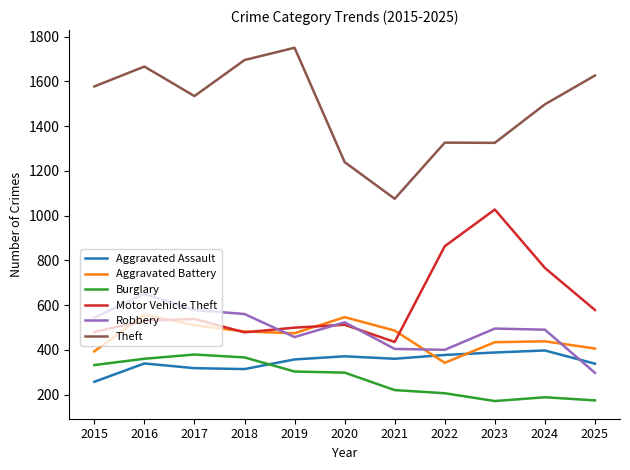

Where do Robbery and Aggravated Assault first cross each other?

2024 and 2025